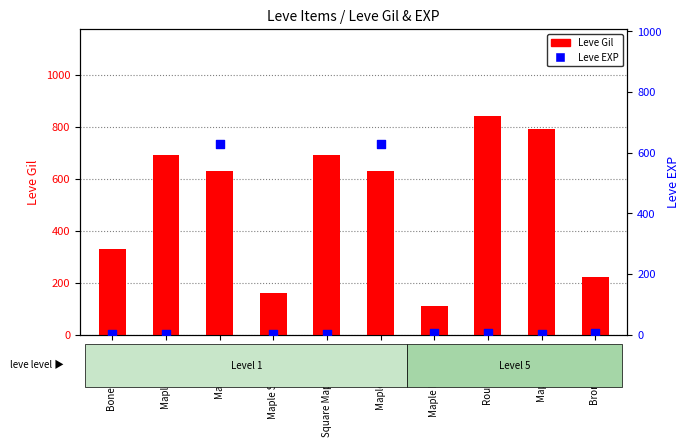

What are all the series names shown in the legend?

Leve Gil, Leve EXP